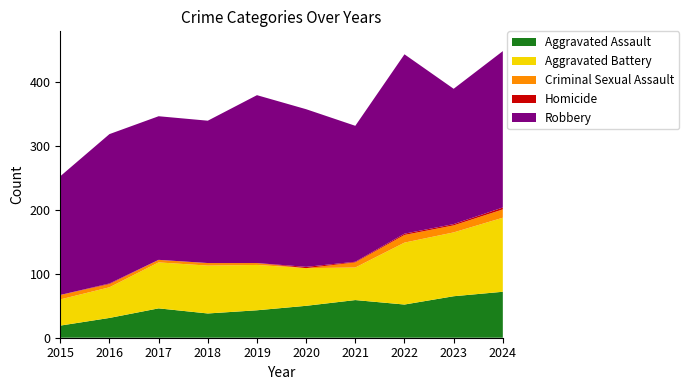

Reading left to right, list all the values displayed in this chart.

Aggravated Assault: 19	31	46	38	43	50	59	52	65	72
Aggravated Battery: 41	48	72	75	71	59	51	97	100	116
Criminal Sexual Assault: 7	5	4	4	3	0	8	12	11	13
Homicide: 0	1	0	0	0	2	1	2	2	3
Robbery: 186	234	225	223	263	247	213	281	212	245